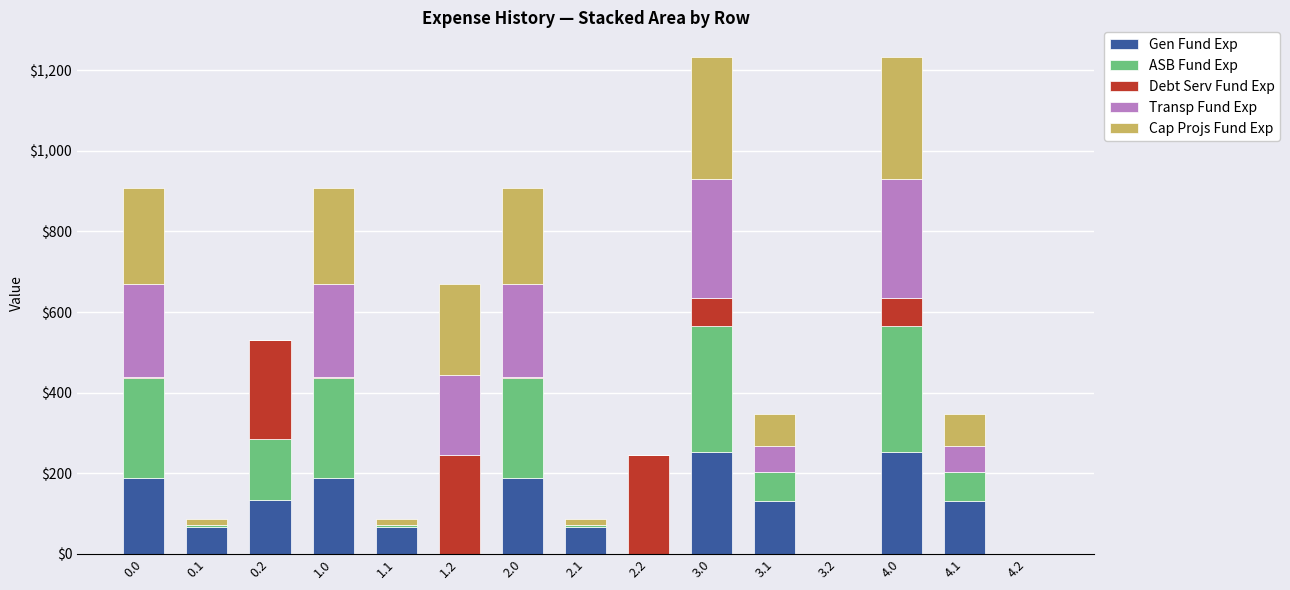

What is the highest value of the Gen Fund Exp series?

251.7